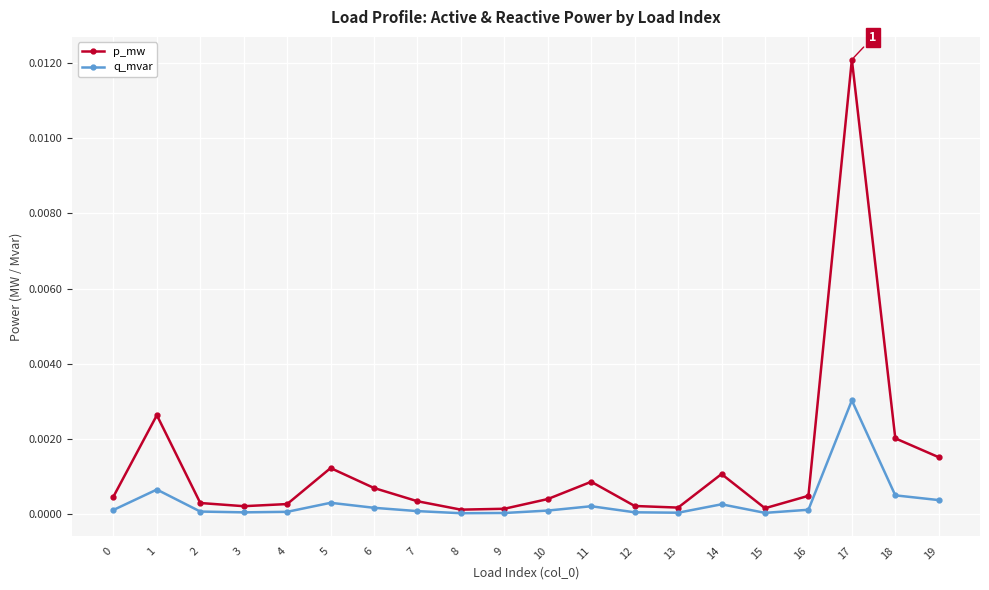

Which series has the widest spread of values?

p_mw